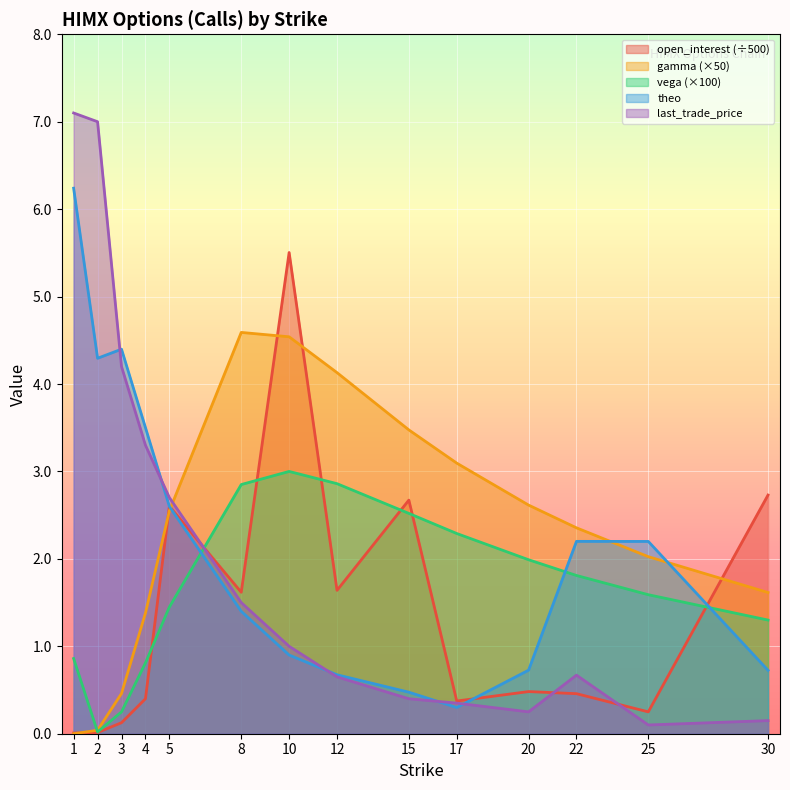

At which category does the chart reach its peak across all series?

1